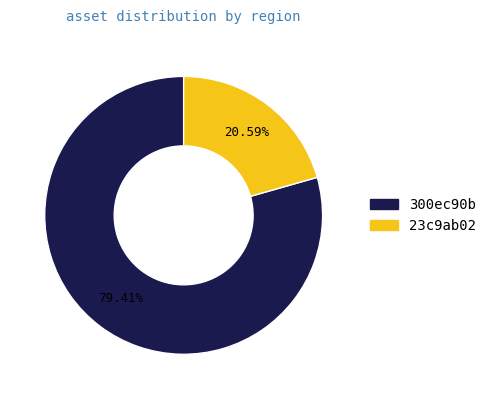

Does 23c9ab02 account for over 50% of the chart?

No